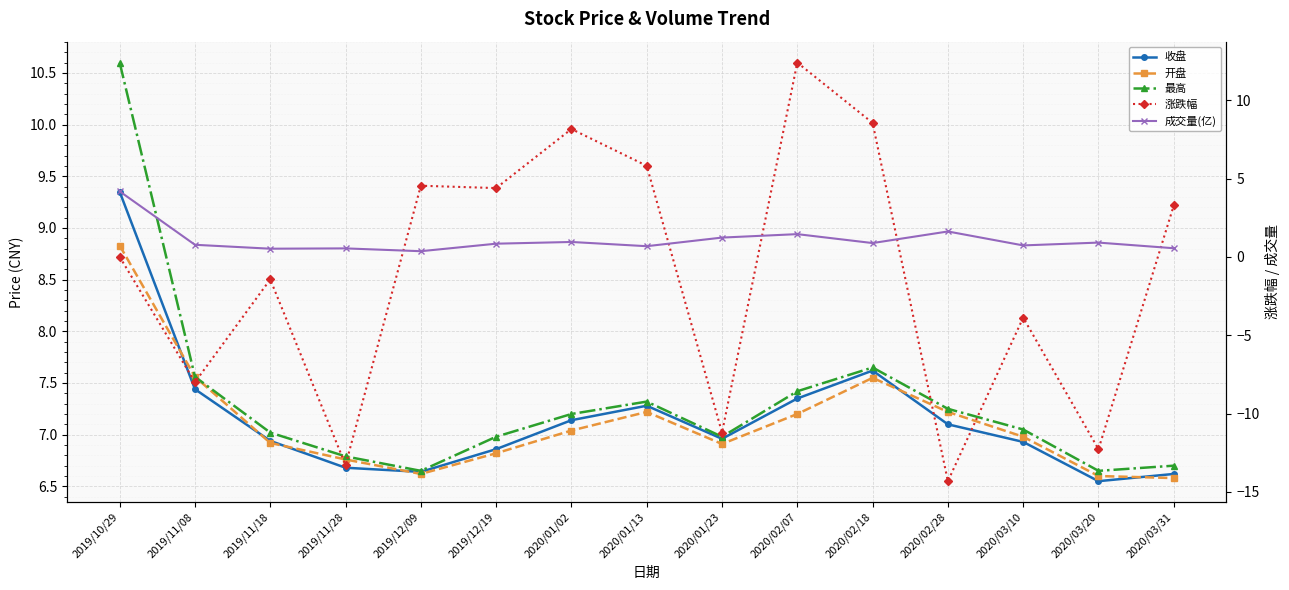

What is the value of the 收盘 point at the 6th from the left?

6.9